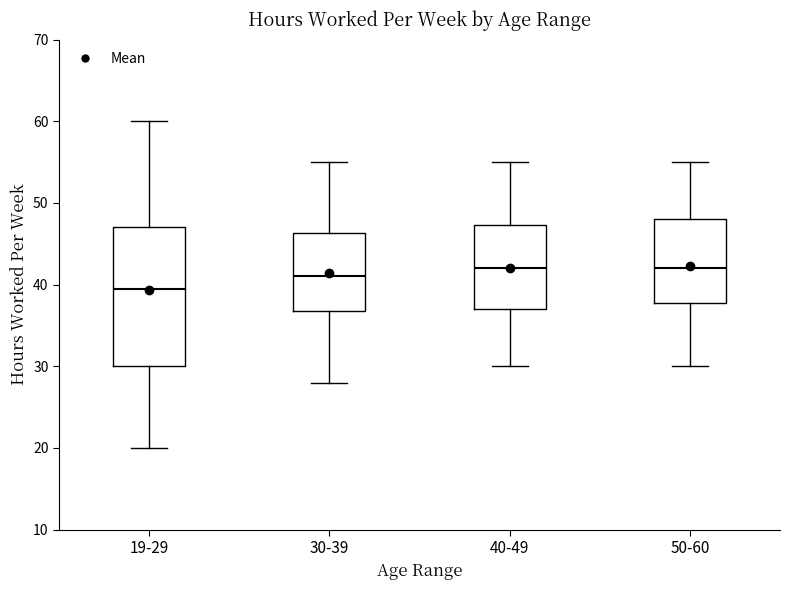

Which box's median line is the lowest?

19-29